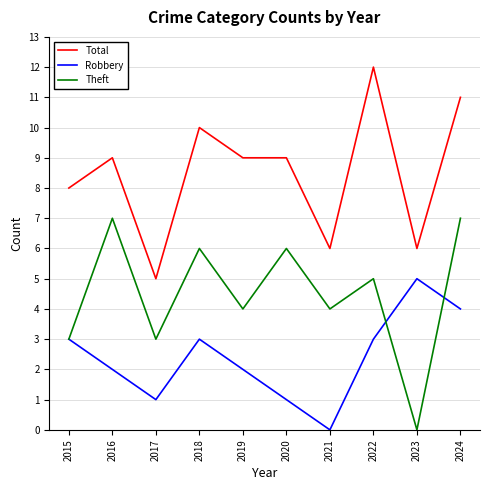

True or false: Total and Robbery intersect in this chart.

False